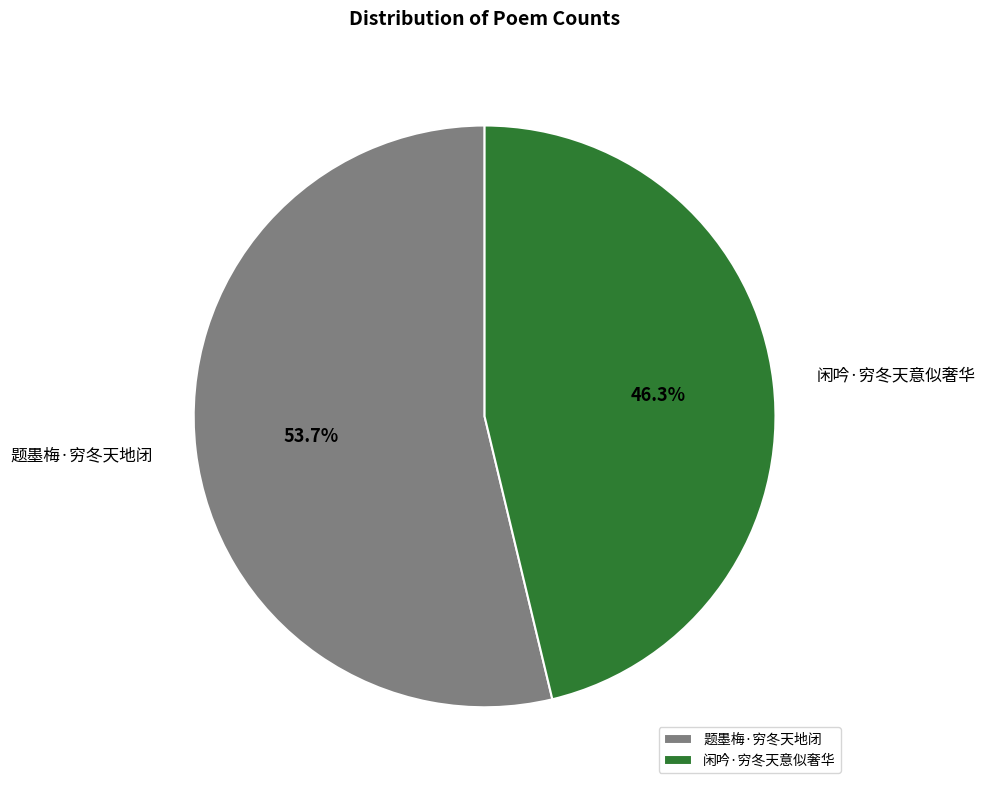

Combined, what portion of the pie is 闲吟·穷冬天意似奢华 and 题墨梅·穷冬天地闭?

100.0%